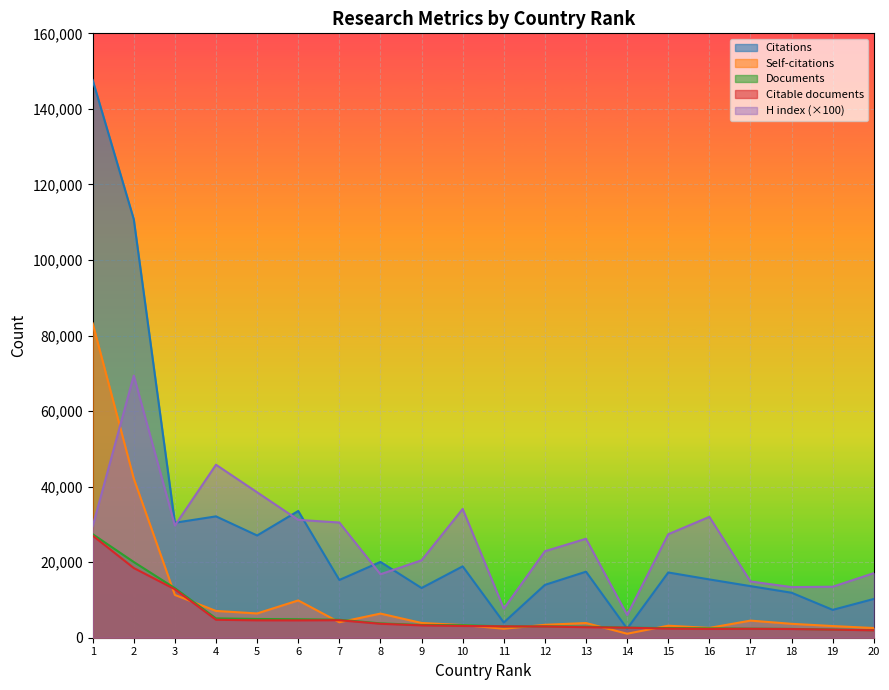

How many interior local peaks does the Citable documents series have?

2